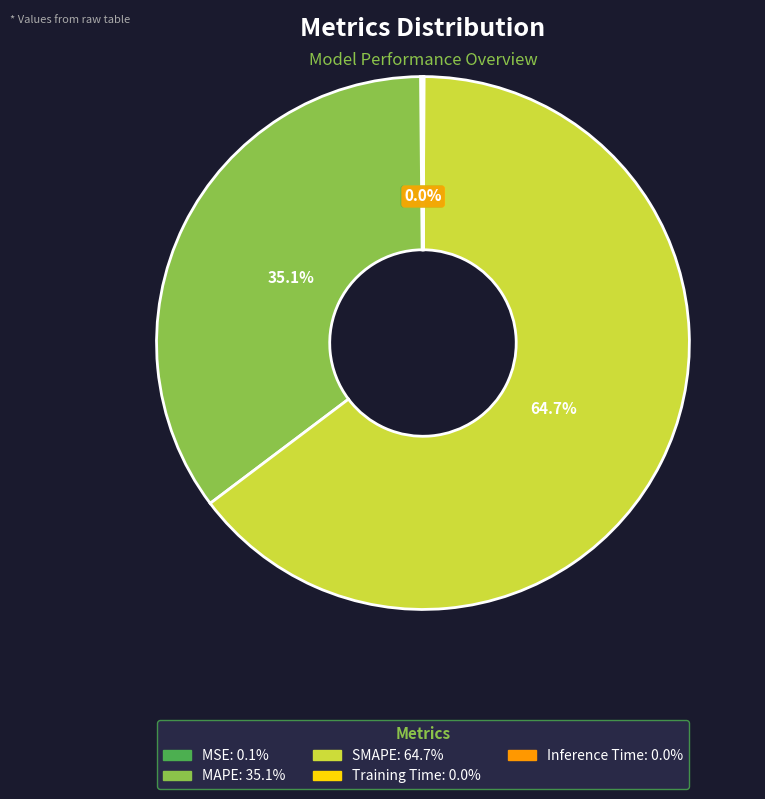

Which slice represents more than half of the pie?

SMAPE